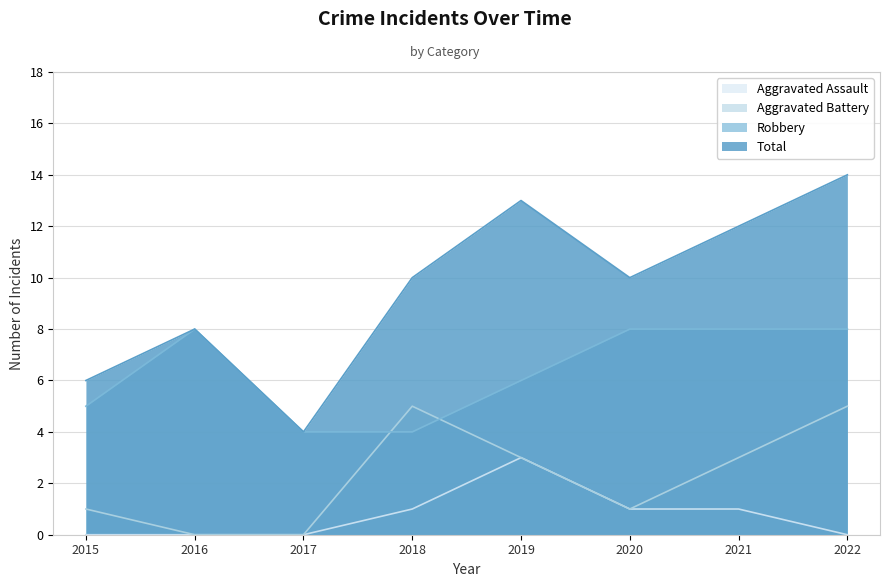

Which series has the widest spread of values?

Total